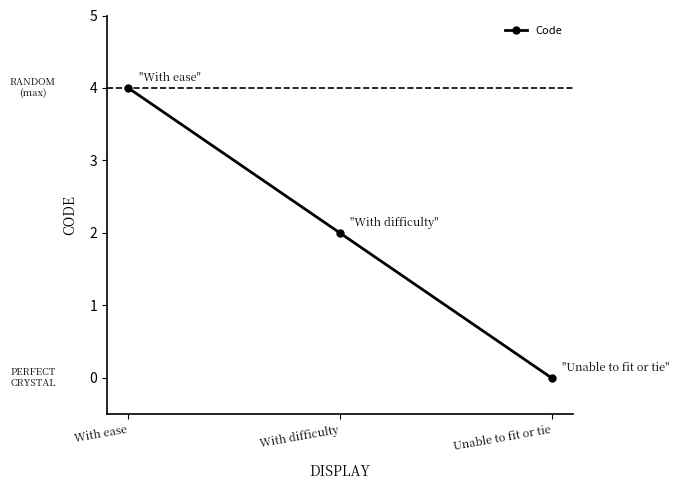

Reading left to right, extract all data points from this chart.

With ease=4	With difficulty=2	Unable to fit or tie=0